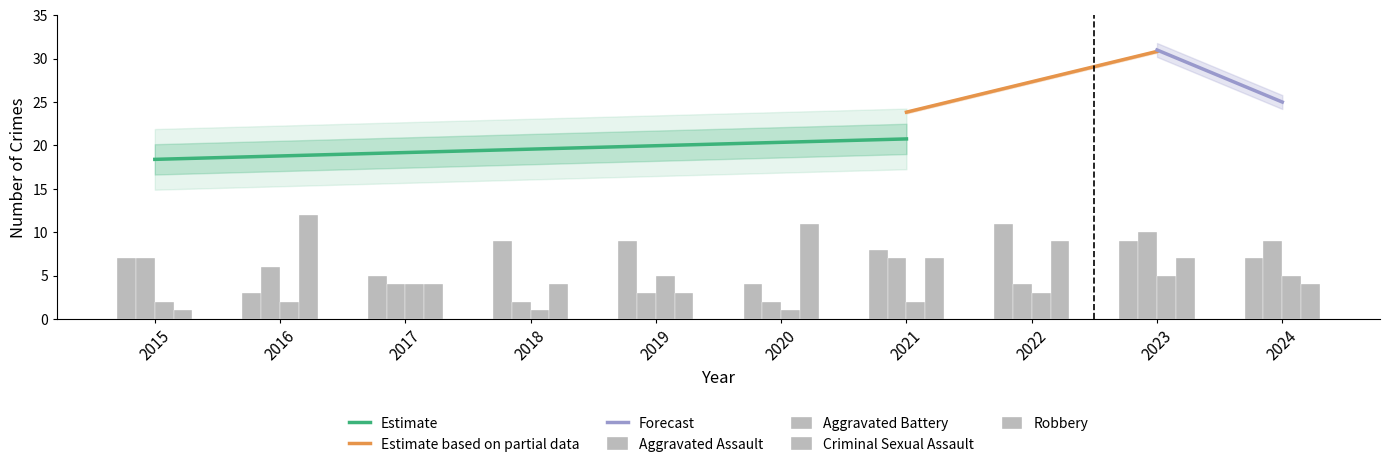

What is the value of the Criminal Sexual Assault bar at the 3rd from the left?

4